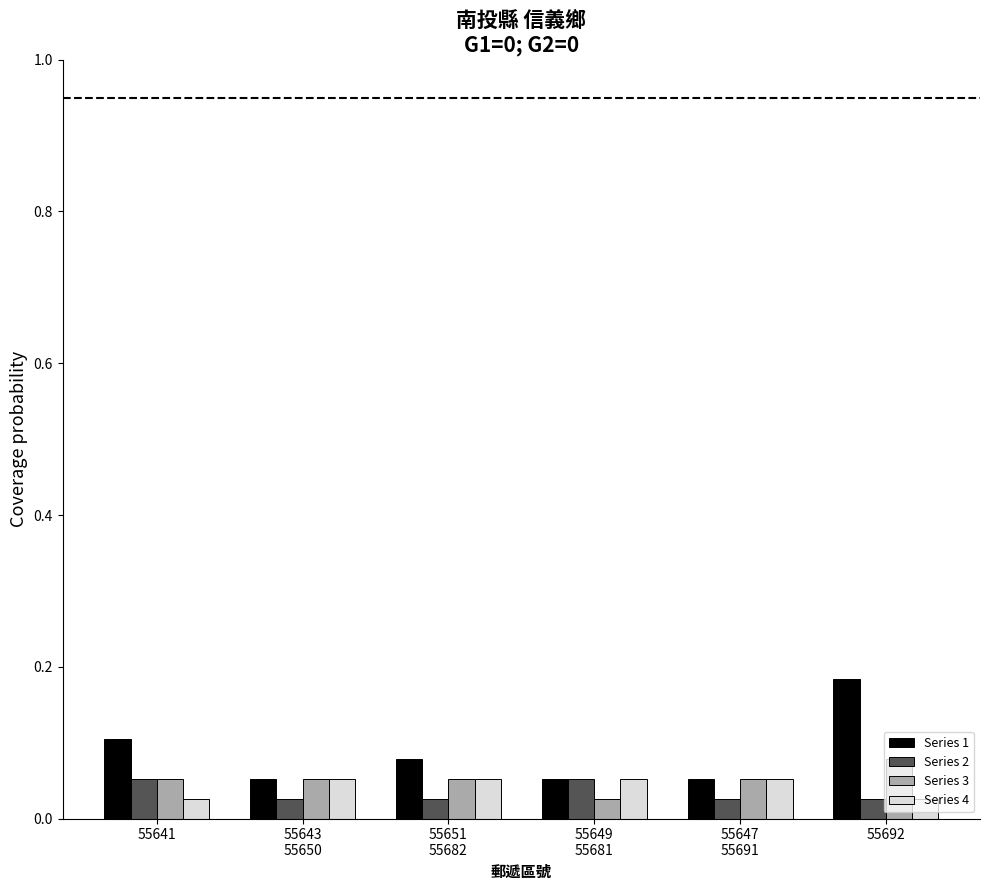

Count the Series 1 values in the range 0 to 1.

6